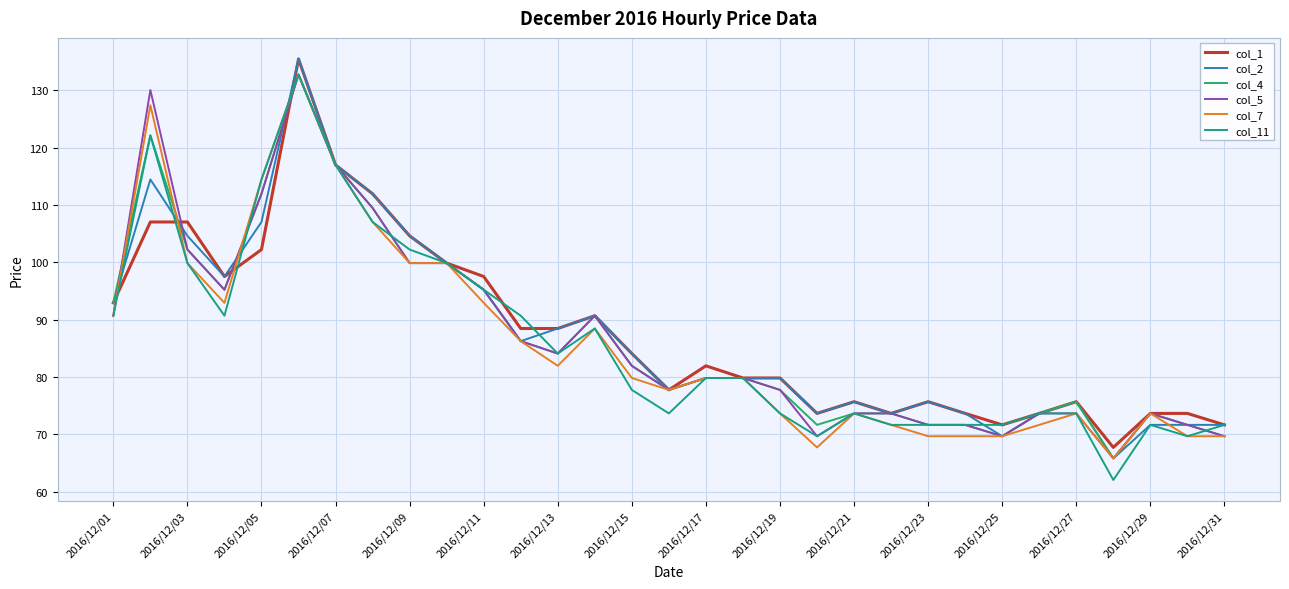

What is the minimum value for col_11?

62.1